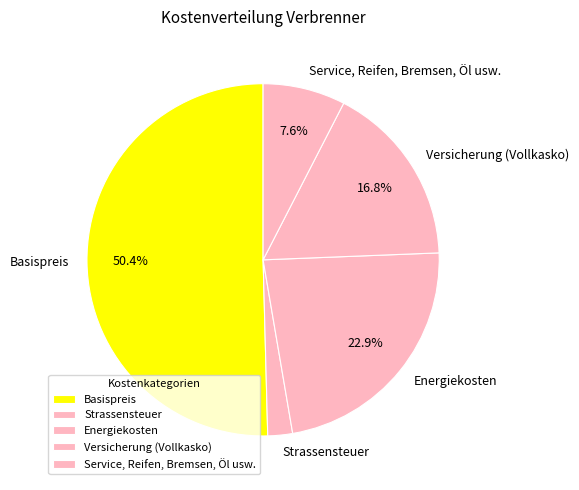

Rank the categories by value from lowest to highest.

Strassensteuer, Service, Reifen, Bremsen, Öl usw., Versicherung (Vollkasko), Energiekosten, Basispreis